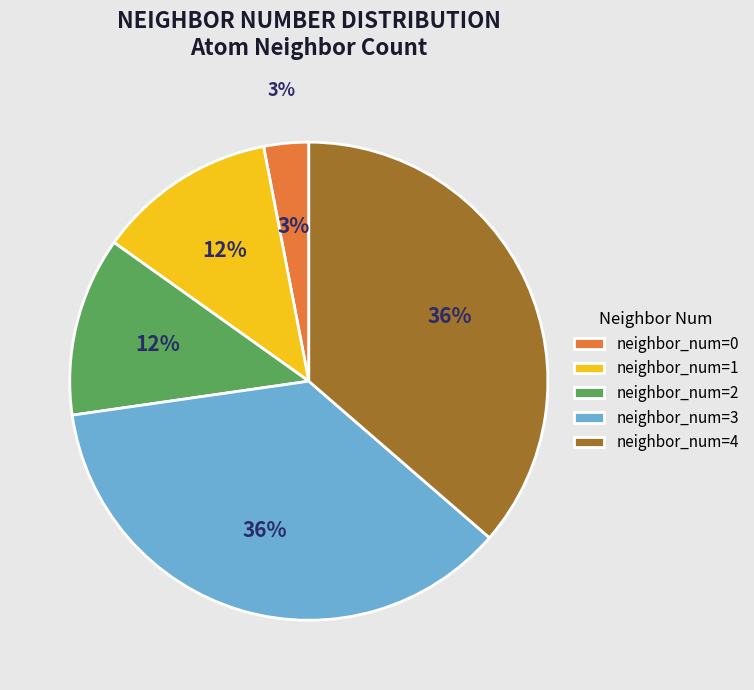

Between 2 and 1, which is larger?

2